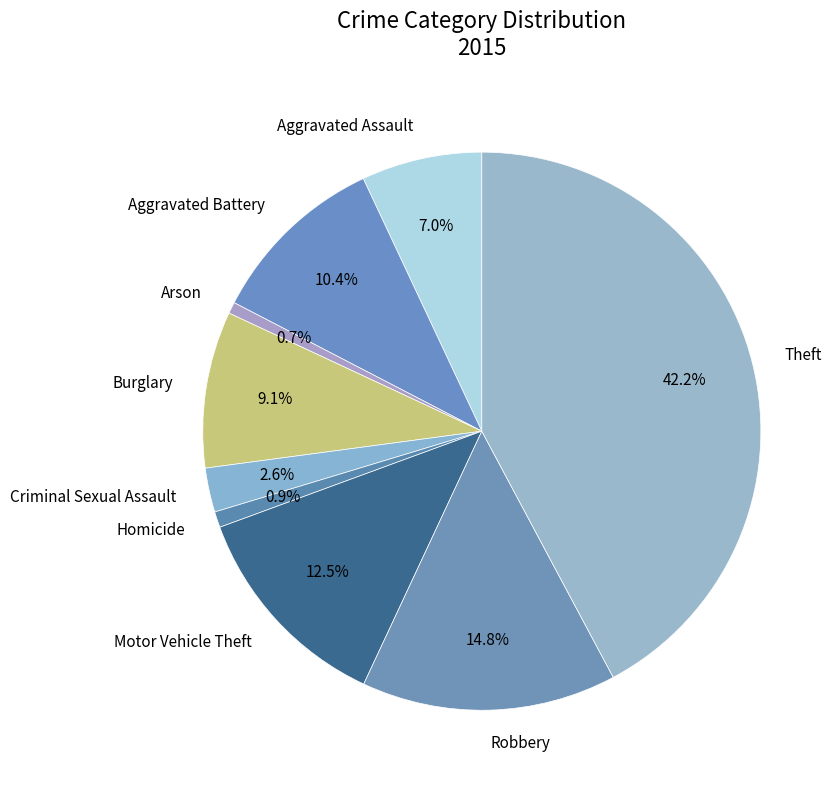

Combined, do Aggravated Battery and Aggravated Assault account for over 50%?

No